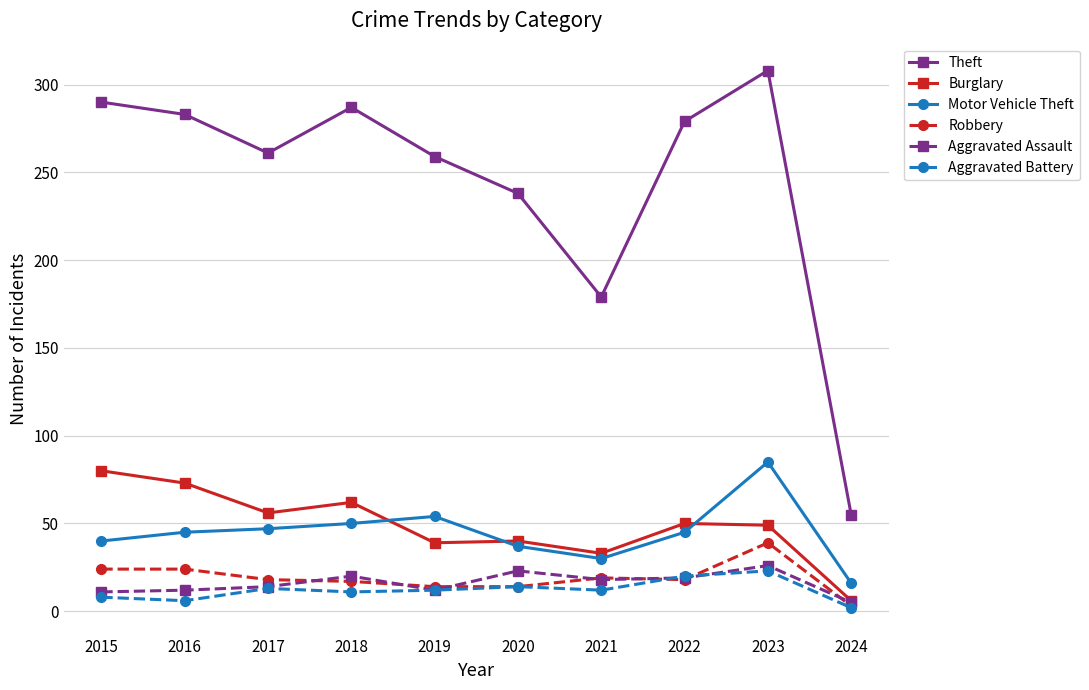

What is the total value across all series at 2023?

530